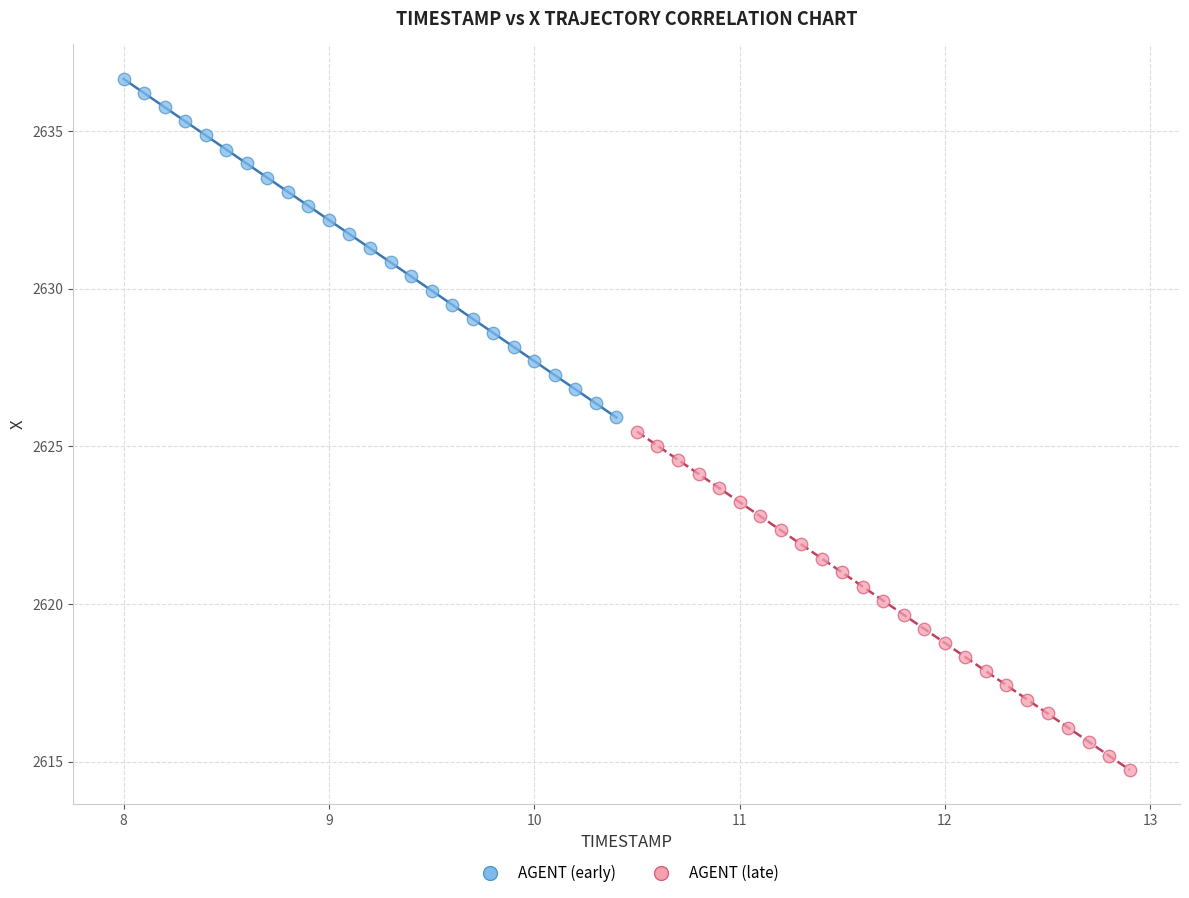

Which series contains the highest Y value?

AGENT (early)